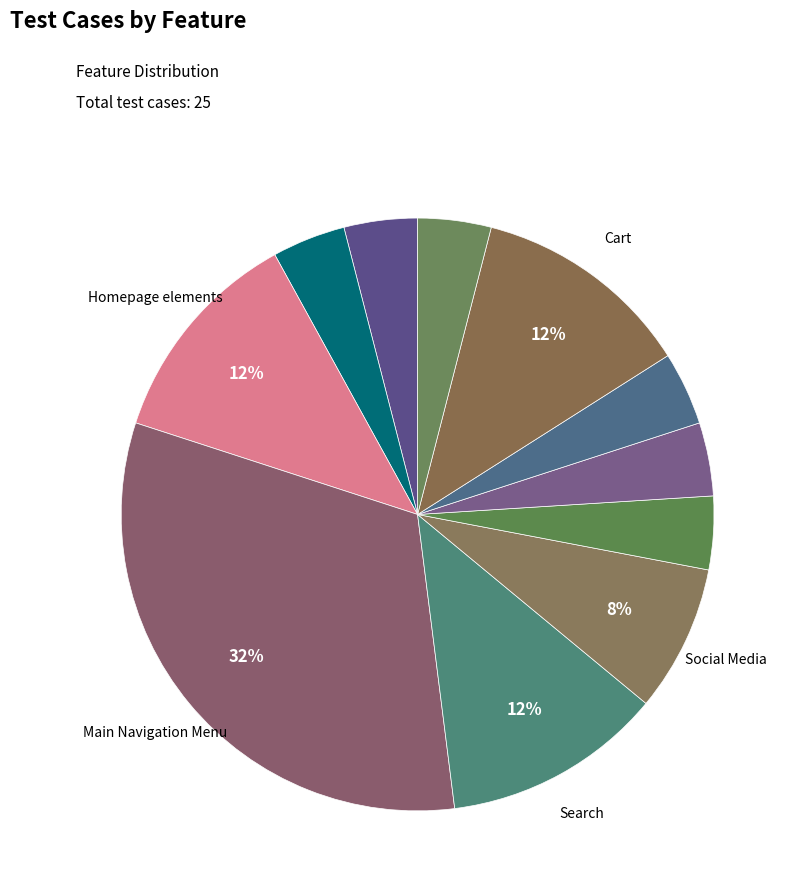

Count the number of slices in the pie.

11